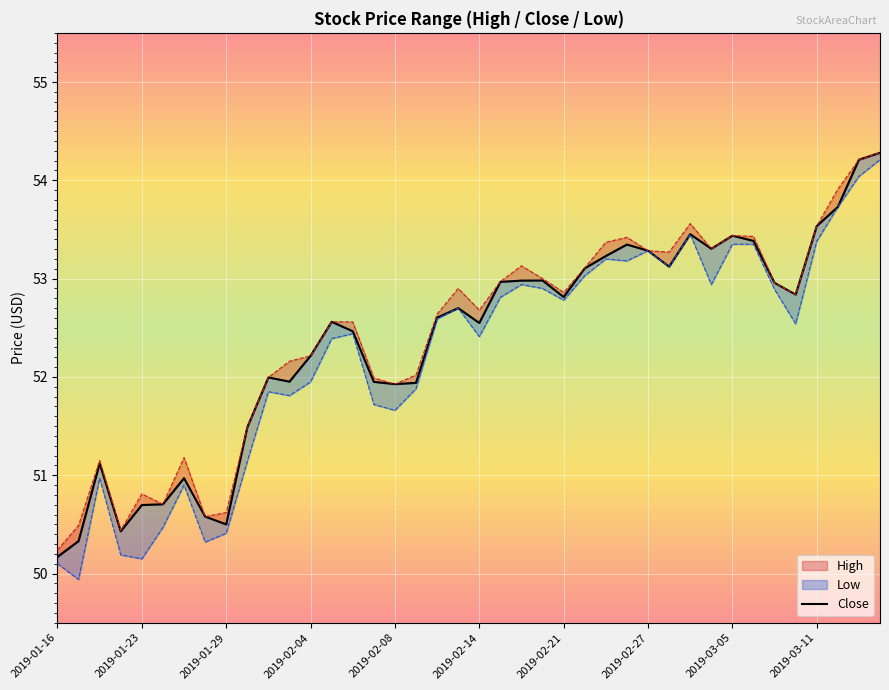

Count the number of categories in the chart.

40